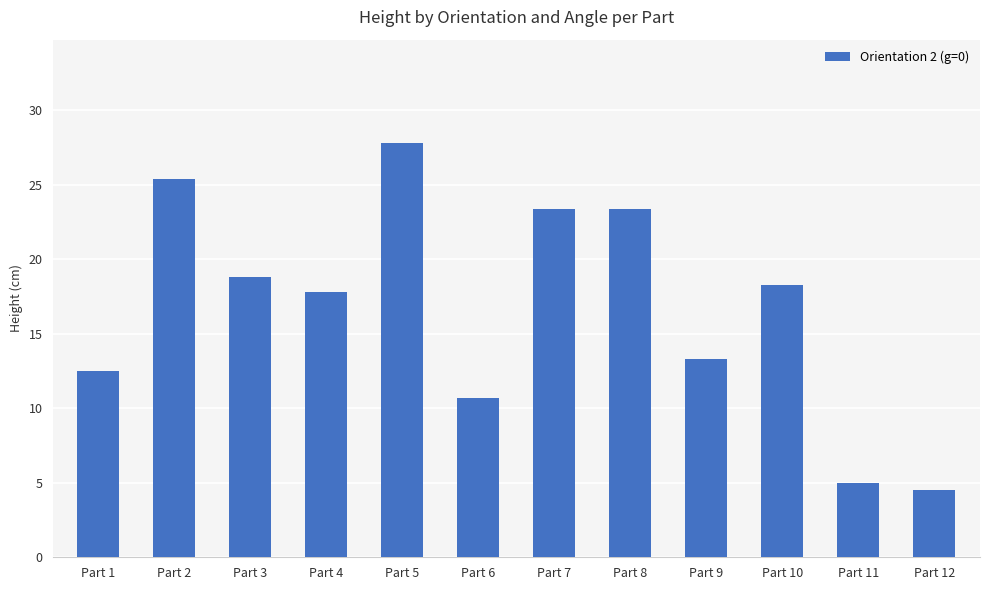

How many bars are there in total?

12